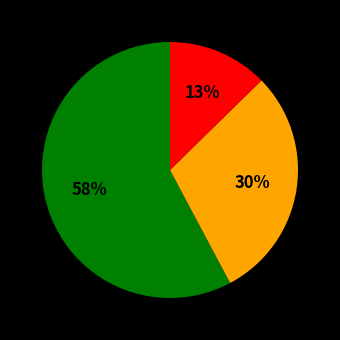

To the nearest percent, what is the average slice percentage?

33%